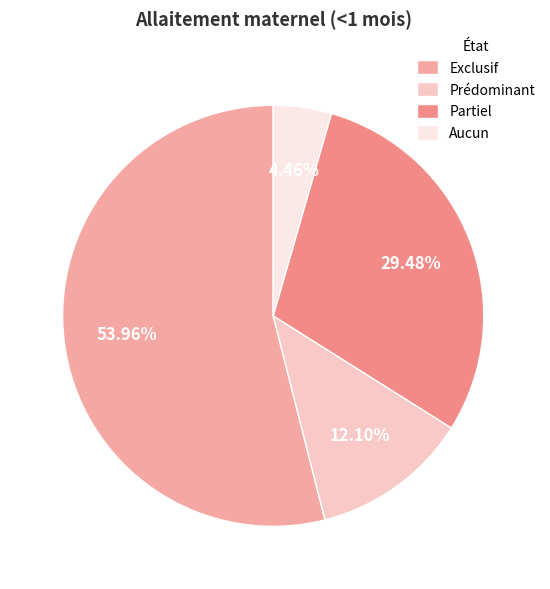

To the nearest percent, what portion does Partiel represent?

29%